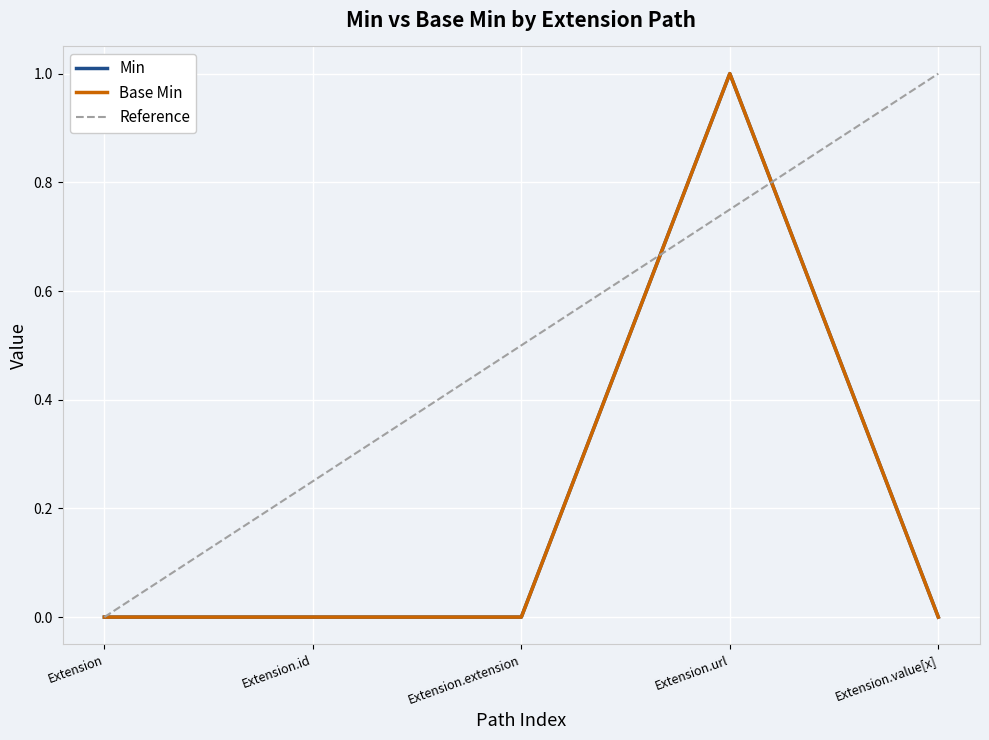

How many values in the Min series exceed 0?

1